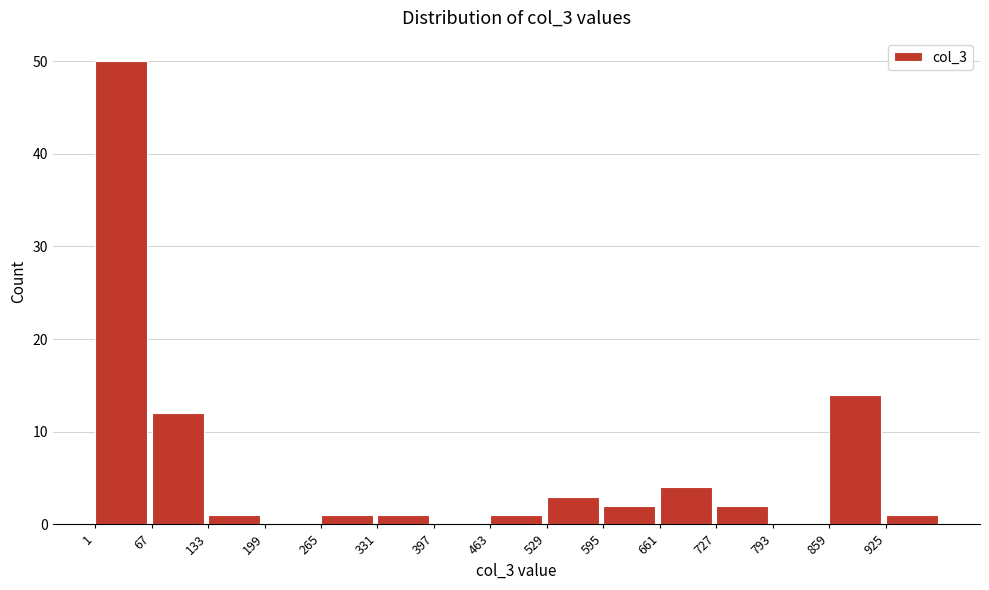

Reading left to right, transcribe this chart: for each bar, give the range it covers on the x-axis and its height. Neither the bar edges nor the heights are printed on the chart, so give them approximately, as read against the axes.

1 to 67: 50
67 to 133: 12
133 to 199: 1
199 to 265: 0
265 to 331: 1
331 to 397: 1
397 to 463: 0
463 to 529: 1
529 to 595: 3
595 to 661: 2
661 to 727: 4
727 to 793: 2
793 to 859: 0
859 to 925: 14
925 to 991: 1